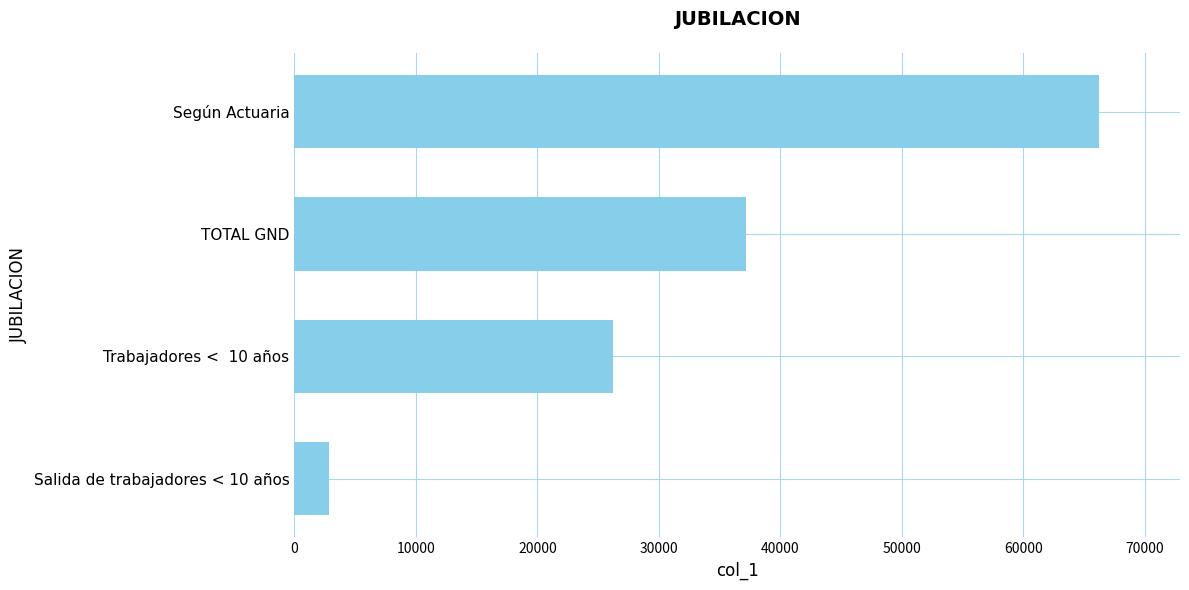

Reading bottom to top, list all the values displayed in this chart.

Salida de trabajadores < 10 años=2830.0	Trabajadores <  10 años=26231.3	TOTAL GND=37203.7	Según Actuaria=66265.0